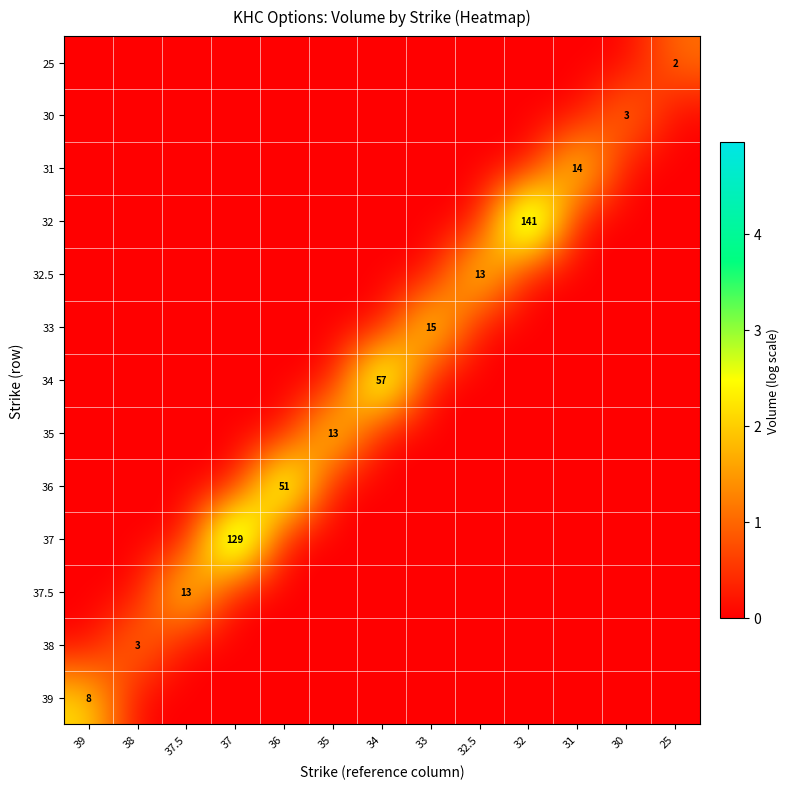

Is it true that 33 equals 15 at 33?

True